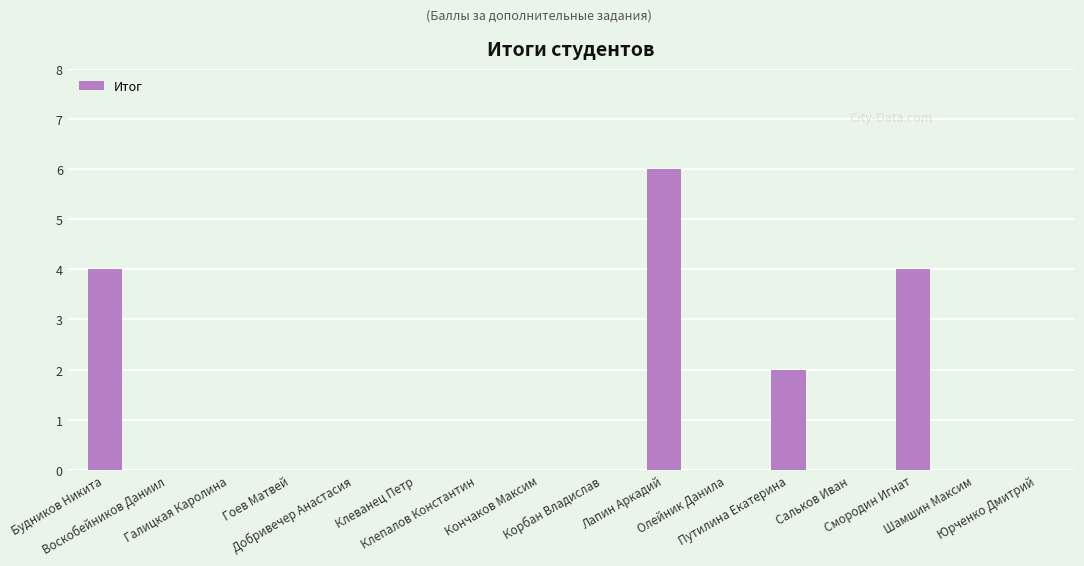

What is the greatest value displayed?

6